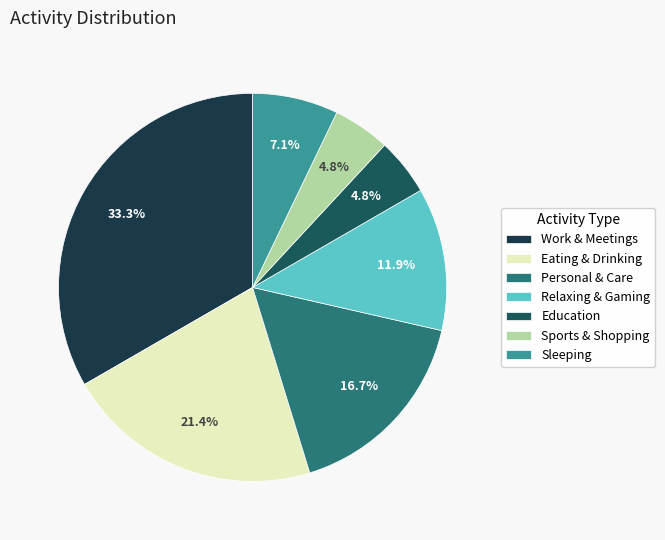

Is there any slice that represents more than half of the pie?

No